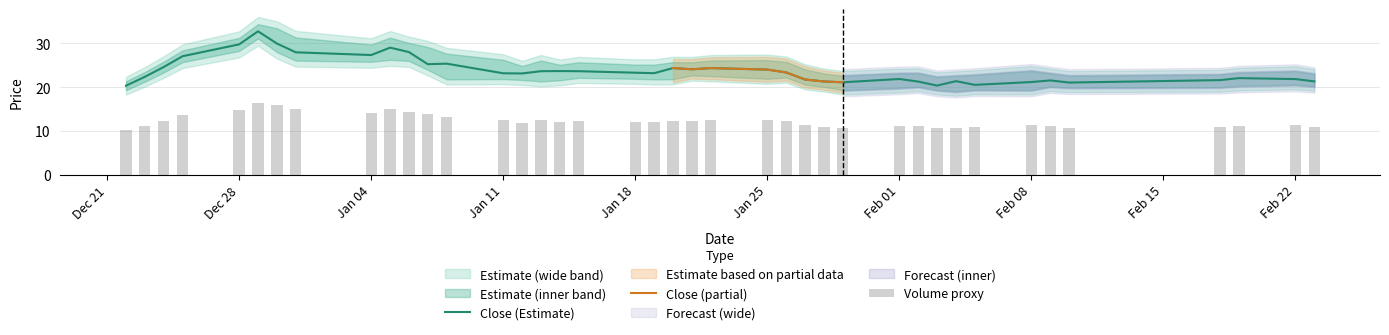

At which label is high closest to 13?

2021-01-08